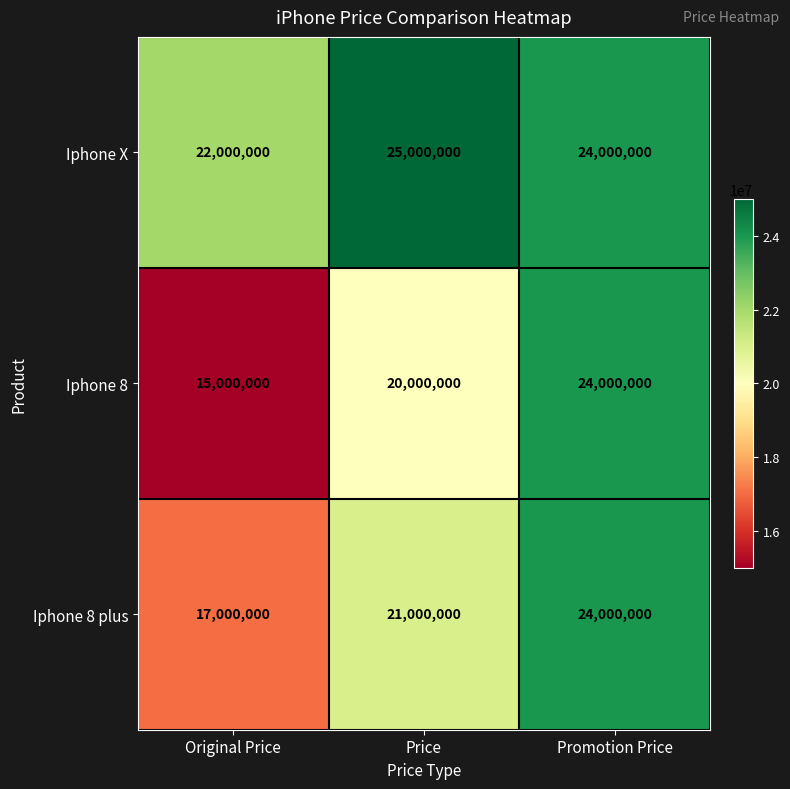

How many Iphone X values are between 22000000 and 25000000?

3